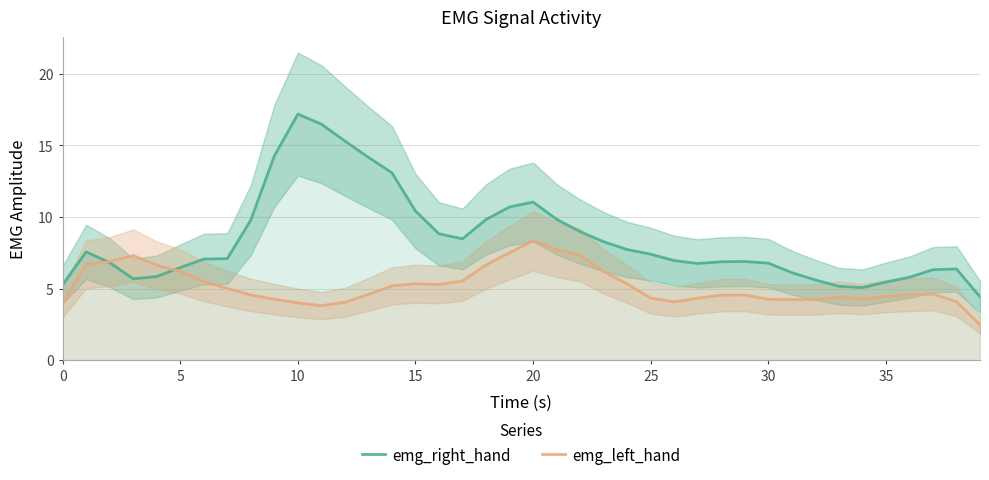

What is the label of the 25th point from the left?

24